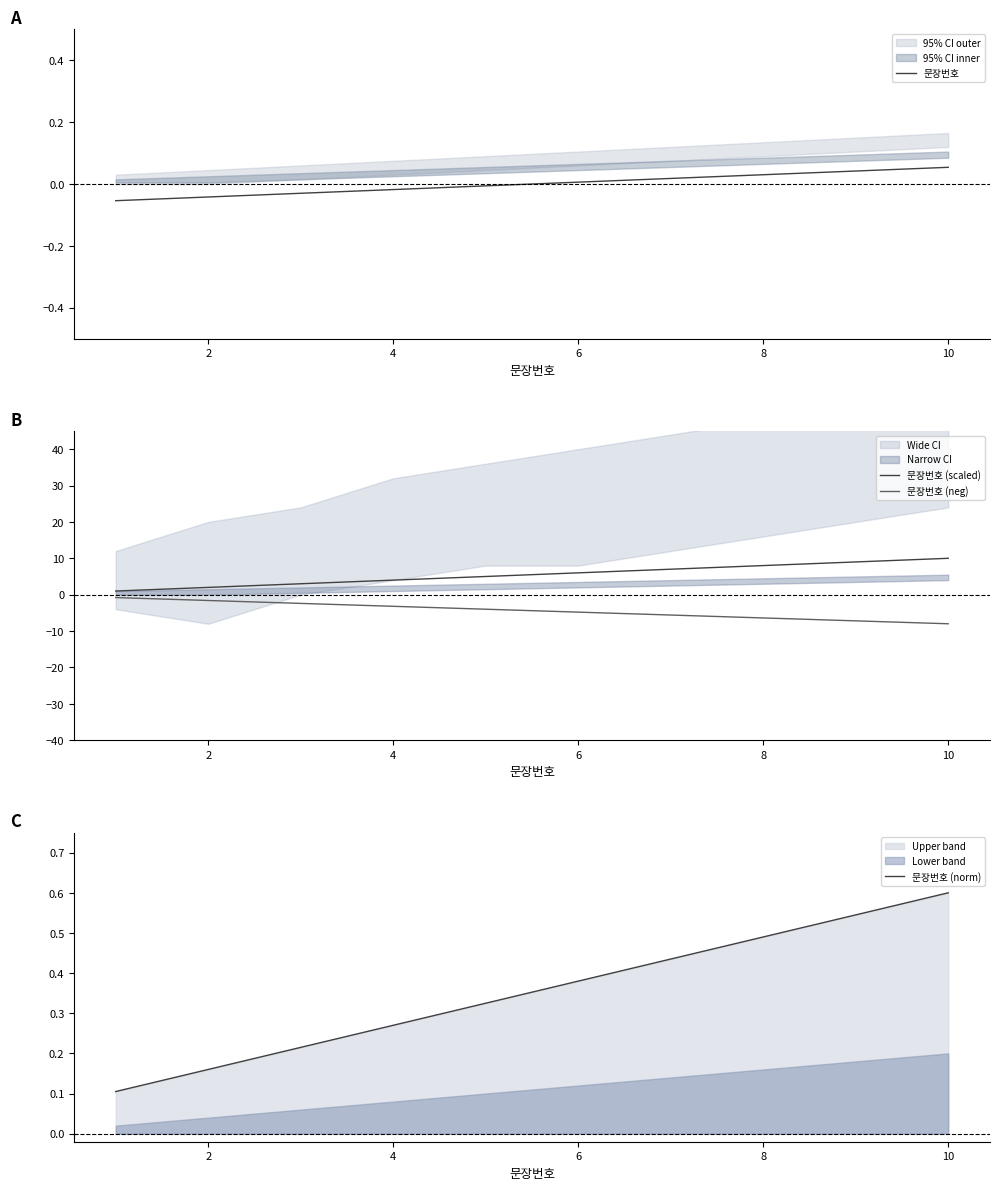

True or false: 문장번호 (scaled) and 문장번호 (neg) intersect in this chart.

False